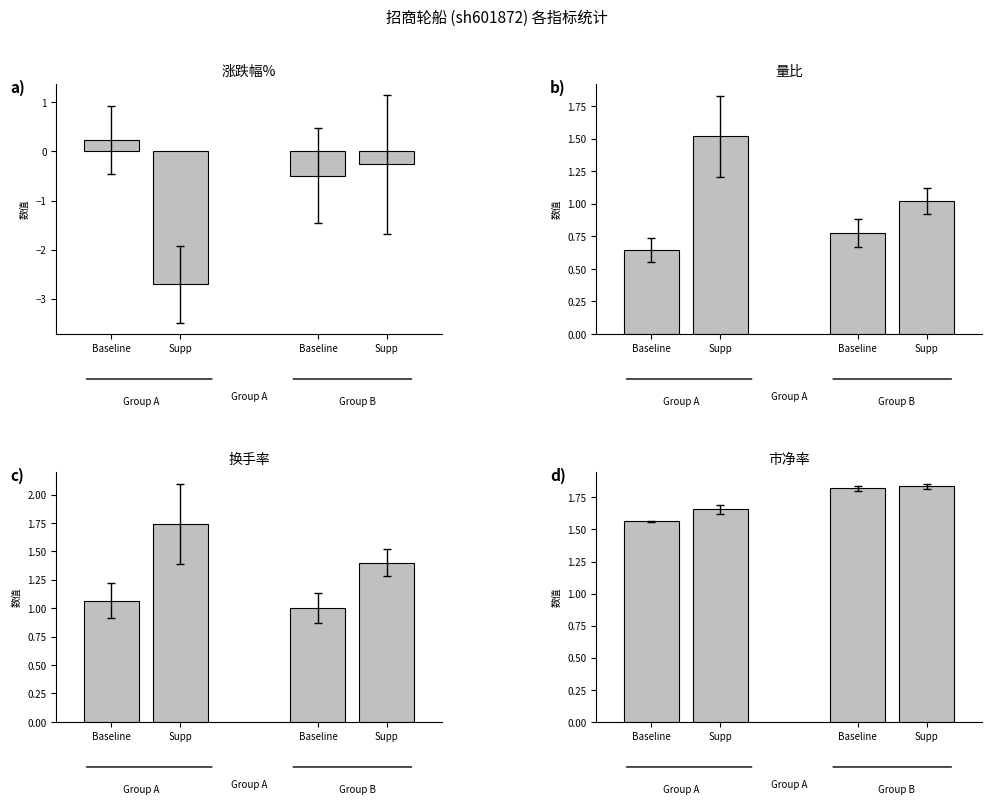

Is it true that 涨跌幅% equals -0.3 at Supp?

True